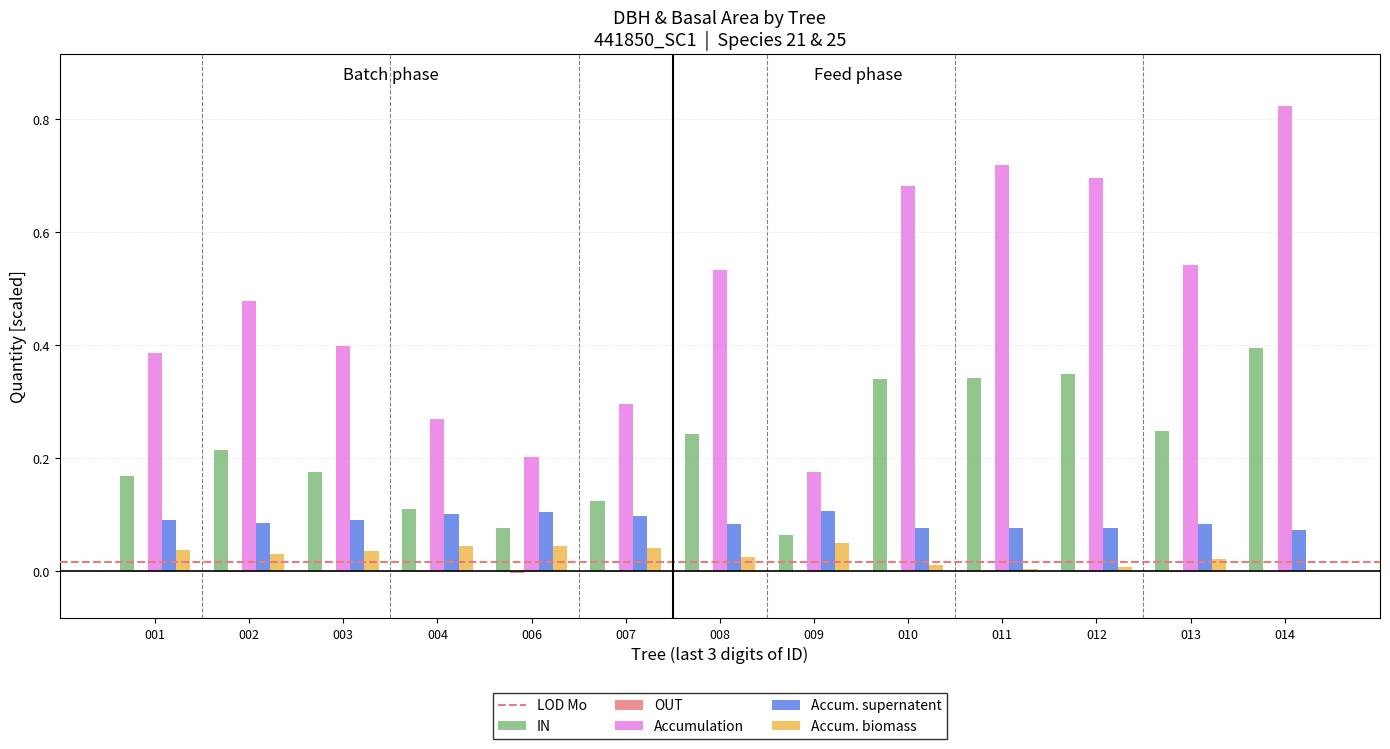

What is the sum of all Accumulation values?

6.2